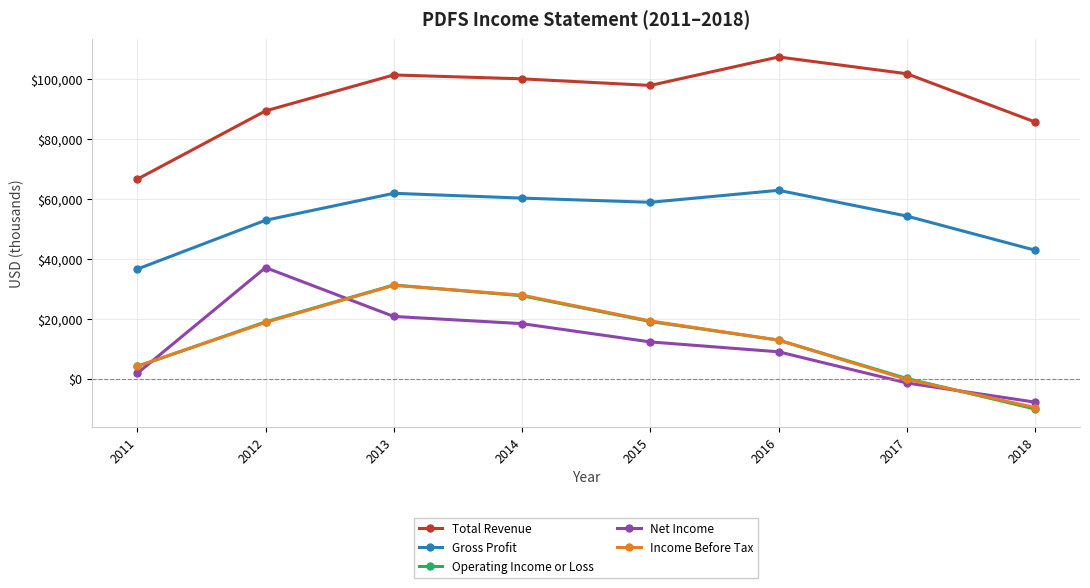

Which series has the largest total across all categories?

Total Revenue